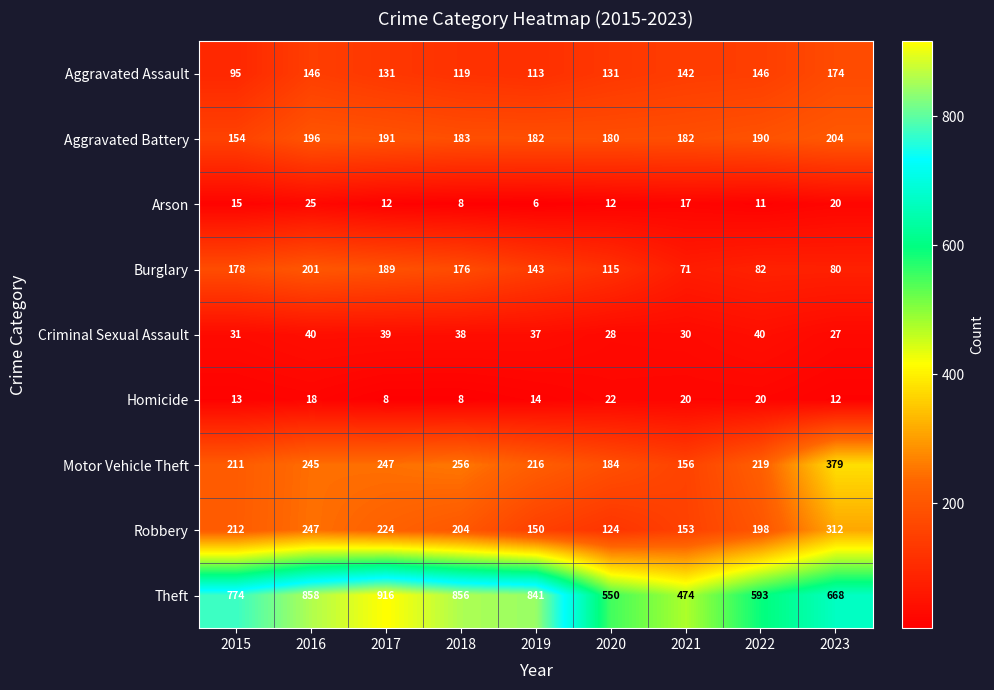

Which series has the widest spread of values?

Theft